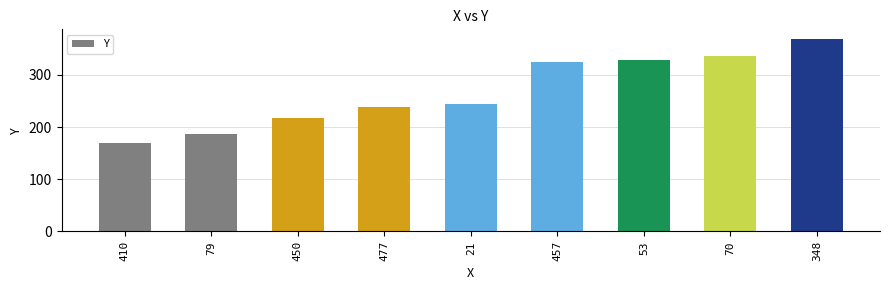

What is the smallest value displayed?

170